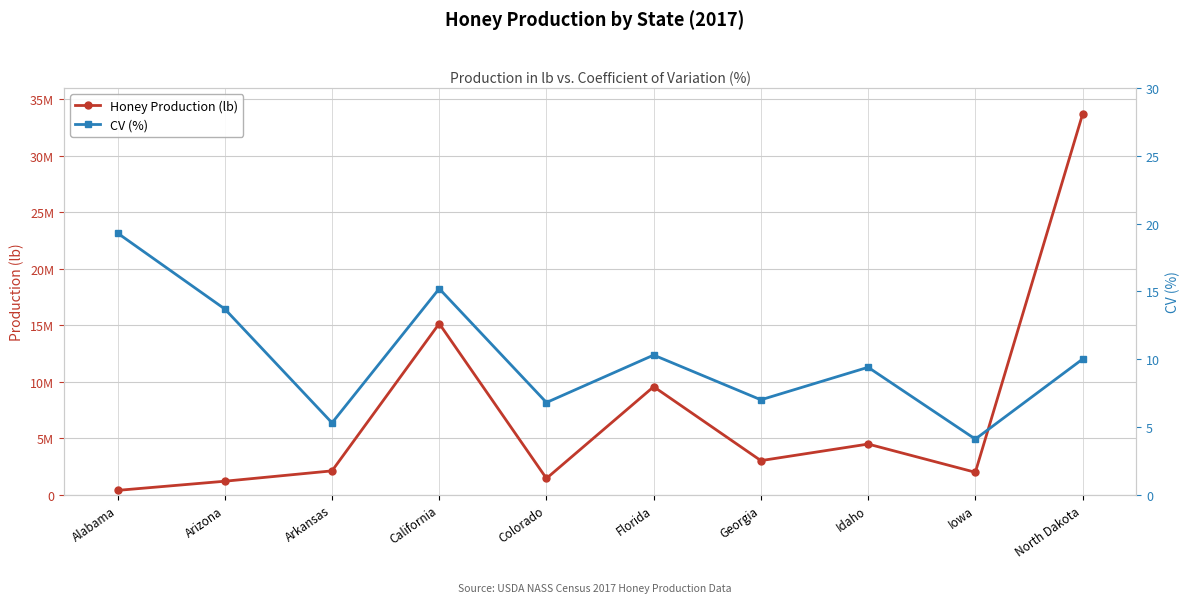

True or false: Honey Production (lb) and CV (%) intersect in this chart.

False